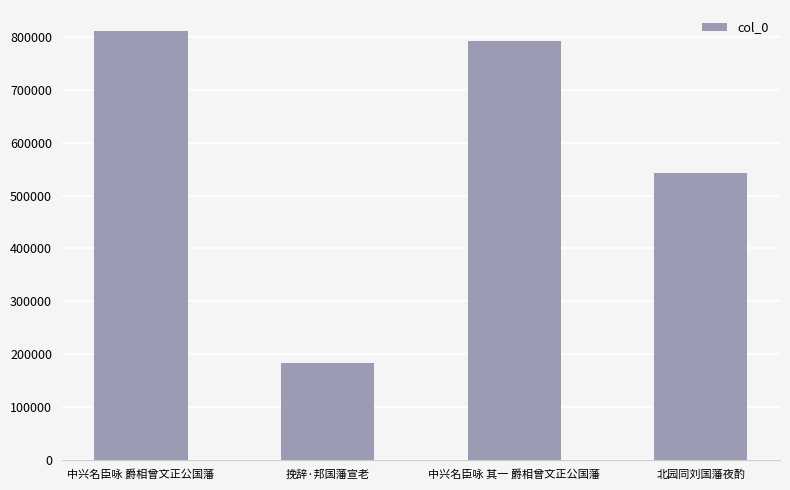

True or false: the data shows 793044 at 中兴名臣咏 其一 爵相曾文正公国藩.

True